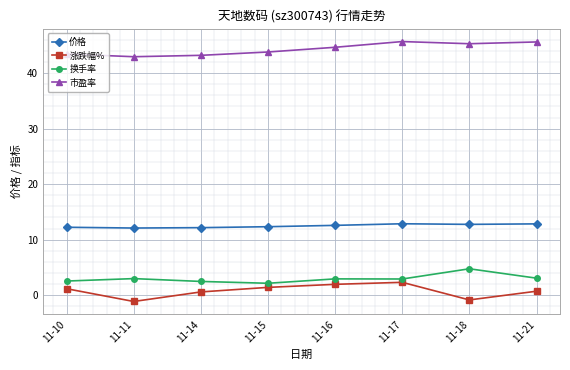

What is the lowest value of the 价格 series?

12.1